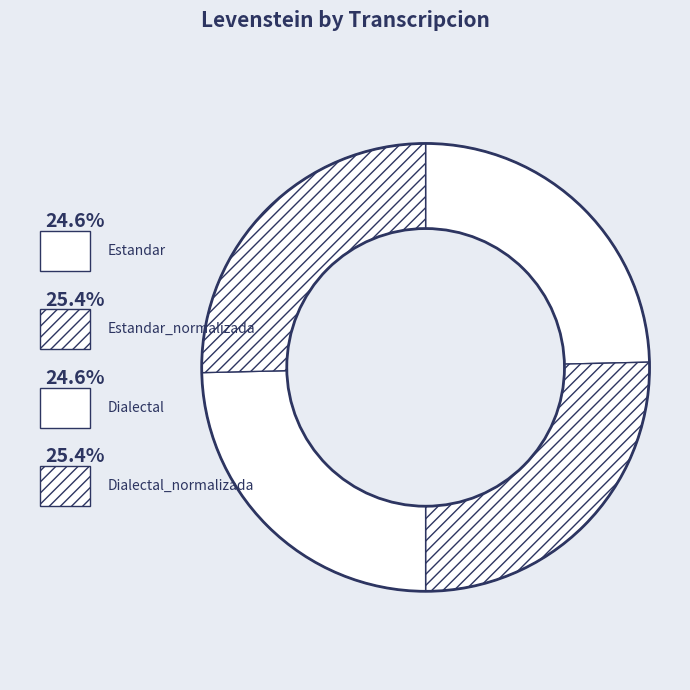

How many slices are in this pie chart?

4